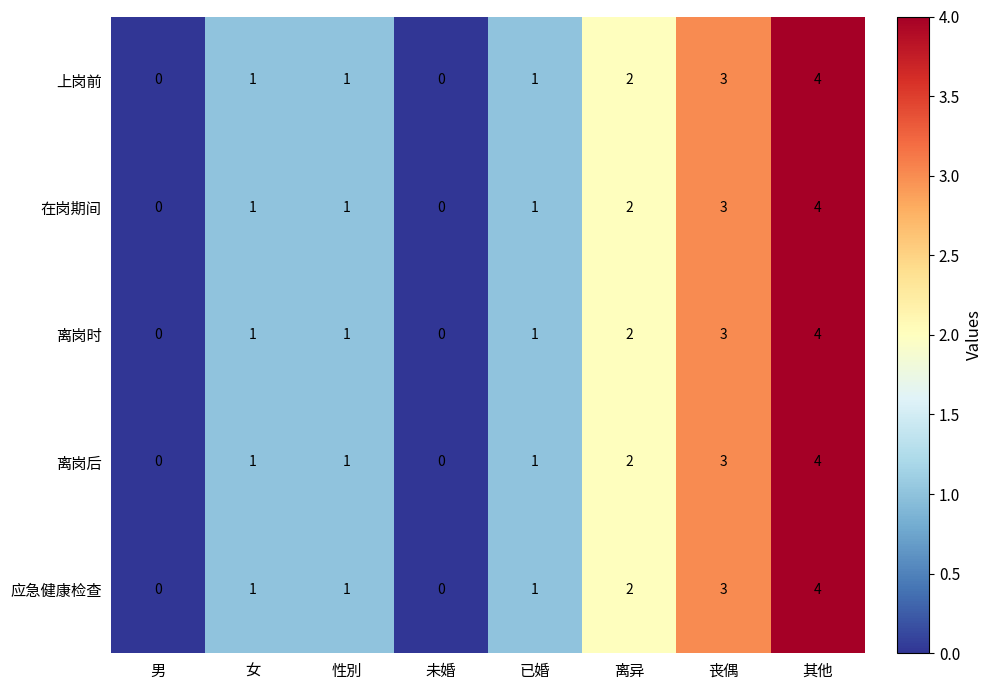

What is the maximum value shown in the chart?

4